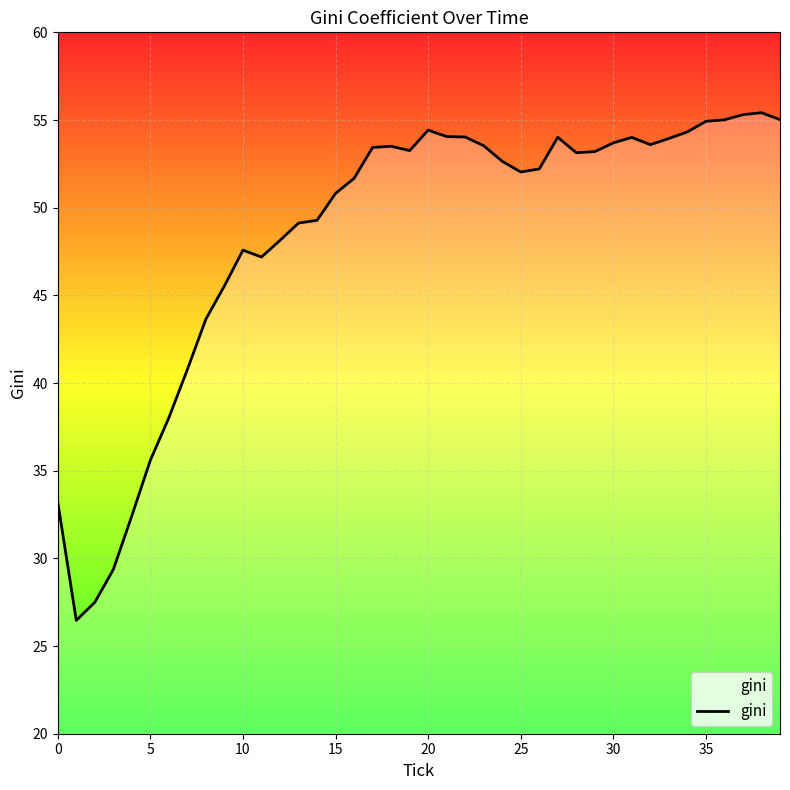

What is the minimum value shown in the chart?

26.5